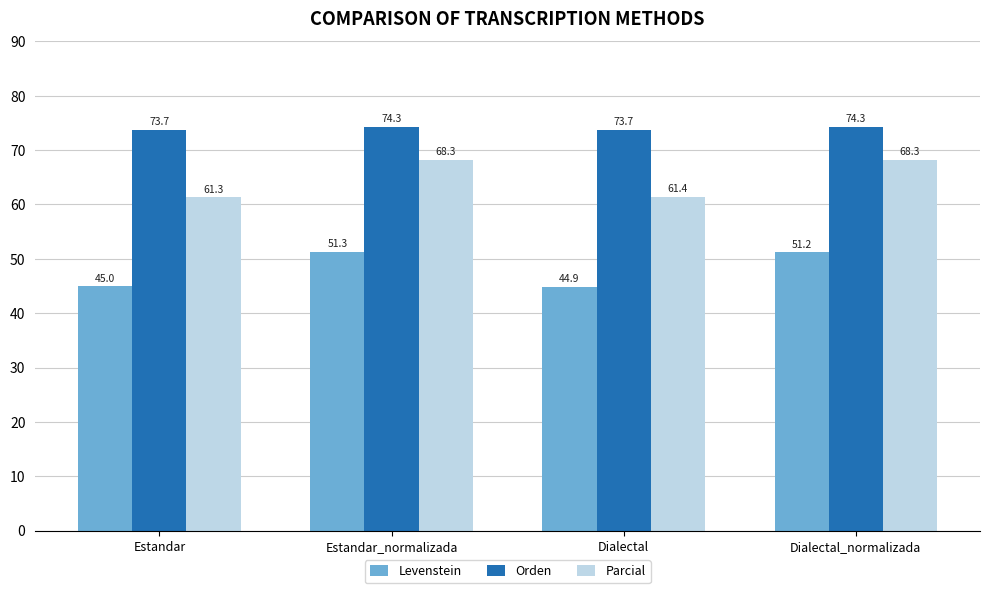

Reading right to left, list all the values displayed in this chart.

Levenstein: 51.2	44.9	51.3	45.0
Orden: 74.3	73.7	74.3	73.7
Parcial: 68.3	61.4	68.3	61.3